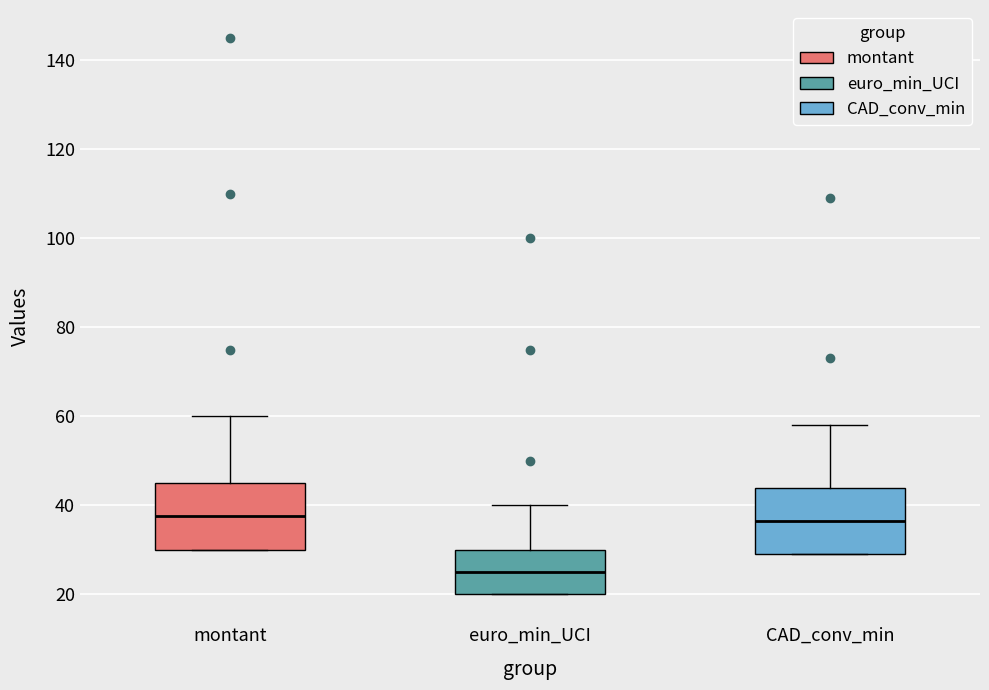

Reading left to right, transcribe this box plot: for each box, give where its median line is, the range the box spans, and where its two whiskers end, as read against the y-axis. The values are not printed on the chart, so give them approximately, as read against the axis.

montant: median 38, box 30 to 46, whiskers 30 to 60
euro_min_UCI: median 26, box 20 to 30, whiskers 20 to 40
CAD_conv_min: median 36, box 30 to 44, whiskers 30 to 58